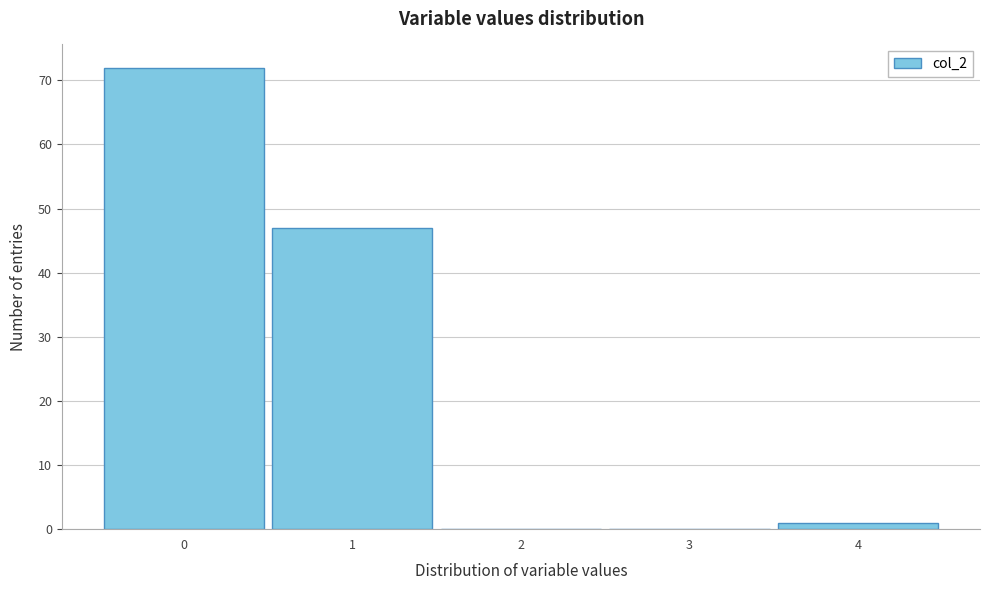

Reading left to right, list every bar in this chart as the range it spans on the x-axis followed by its height. The values are not printed on the chart, so give them approximately, as read against the axis.

-0.5 to 0.5: 72
0.5 to 1.5: 47
1.5 to 2.5: 0
2.5 to 3.5: 0
3.5 to 4.5: 1